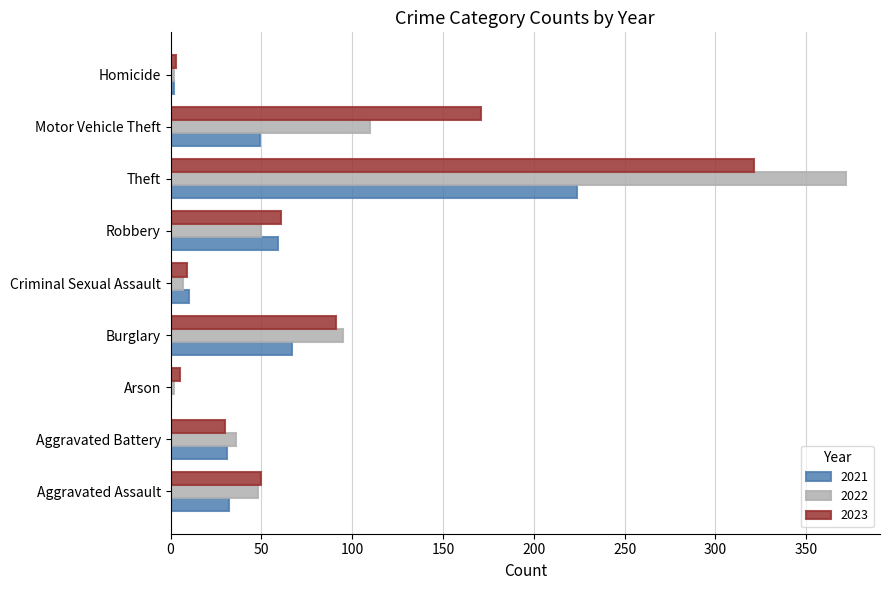

At which label is 2023 closest to 162?

Motor Vehicle Theft